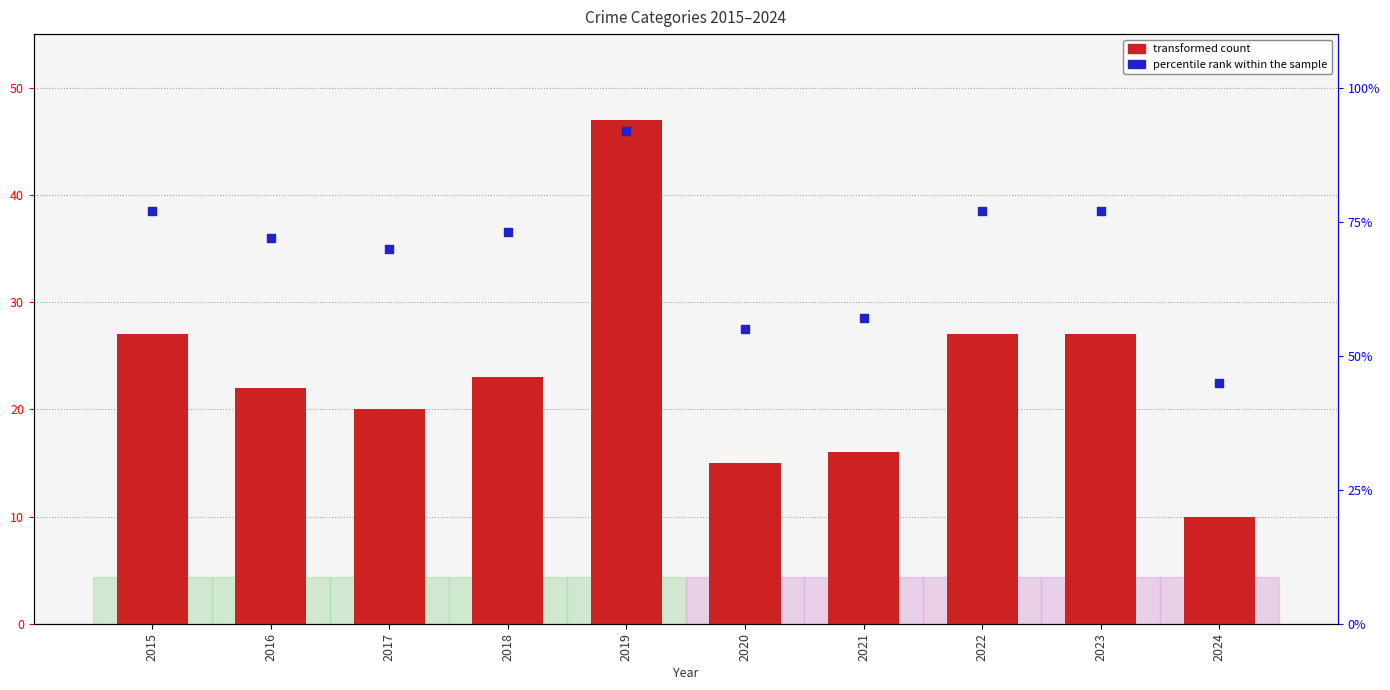

Which series contains the lowest Y value?

transformed count